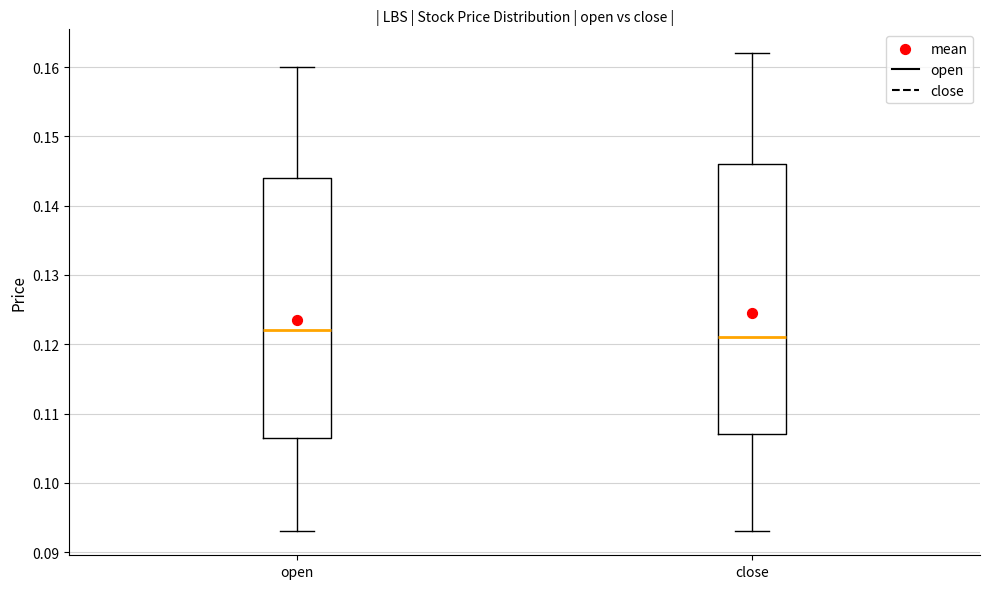

Which box has the lowest median line?

close